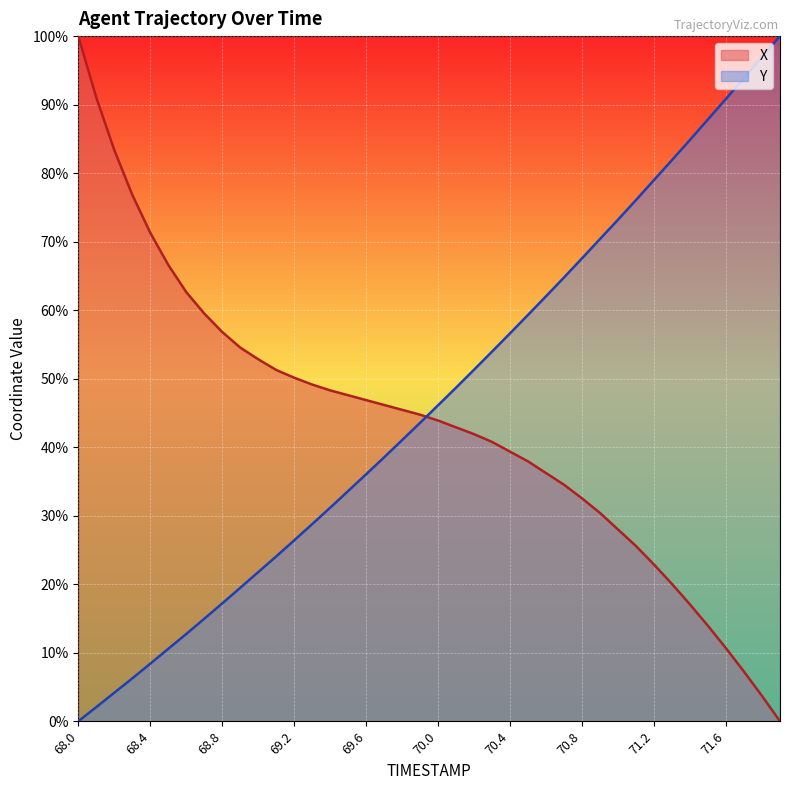

What is the sum of all X values?

1734.7